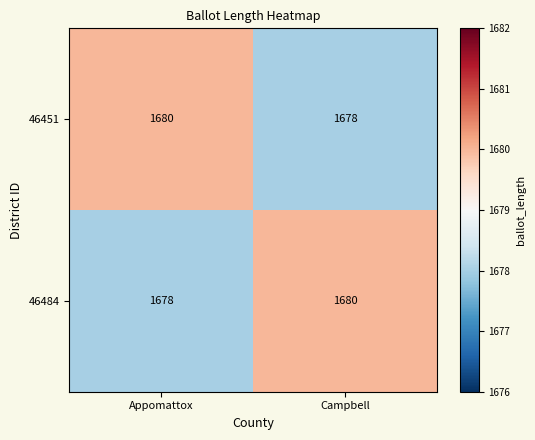

Read the 46484 value at Appomattox.

1678